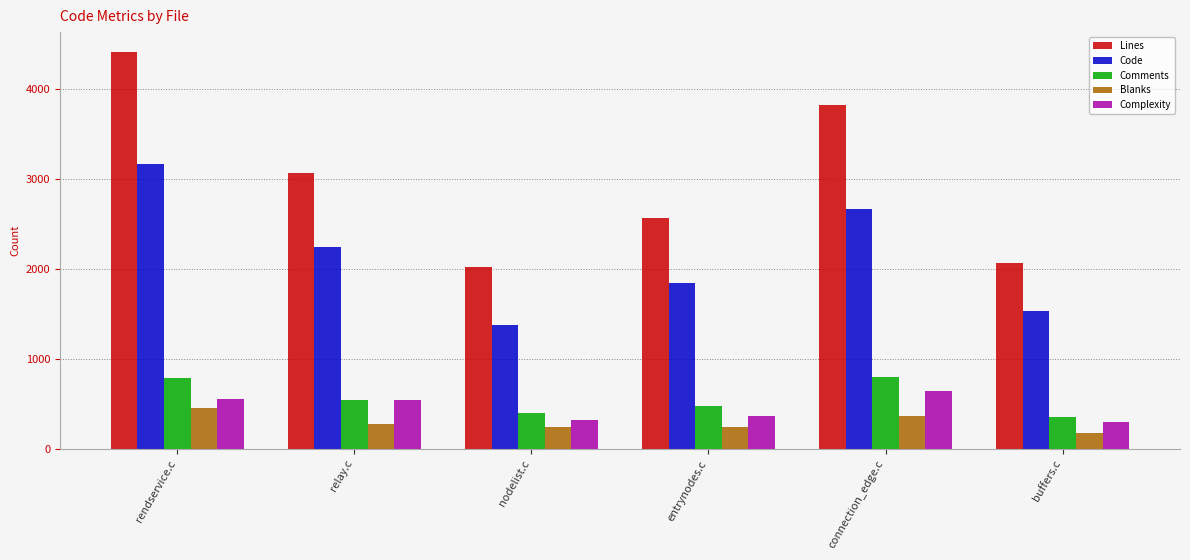

What is the total value across all series at nodelist.c?

4369